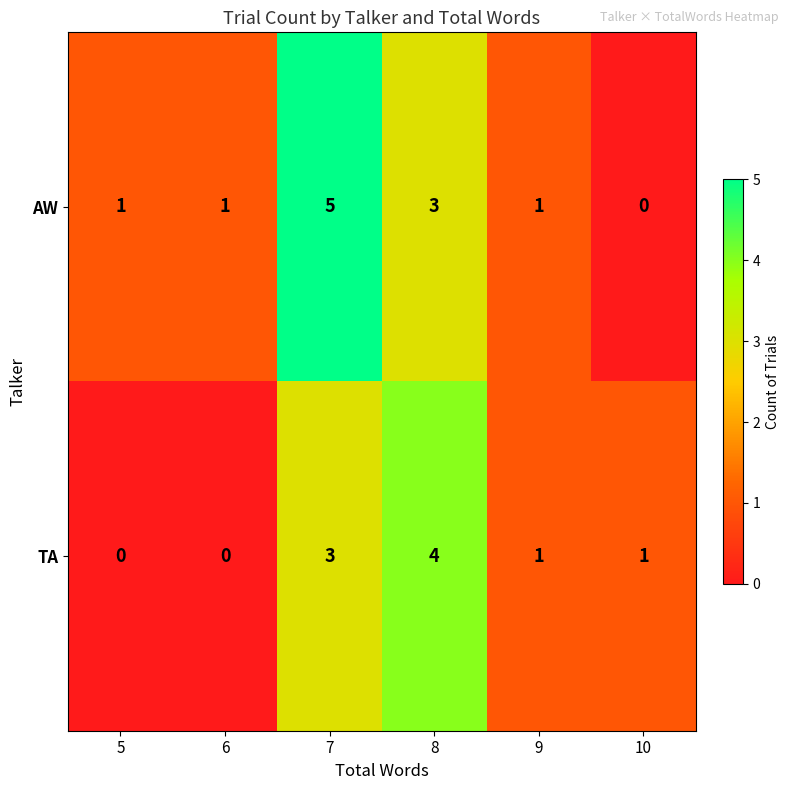

Which series has the largest total across all categories?

AW